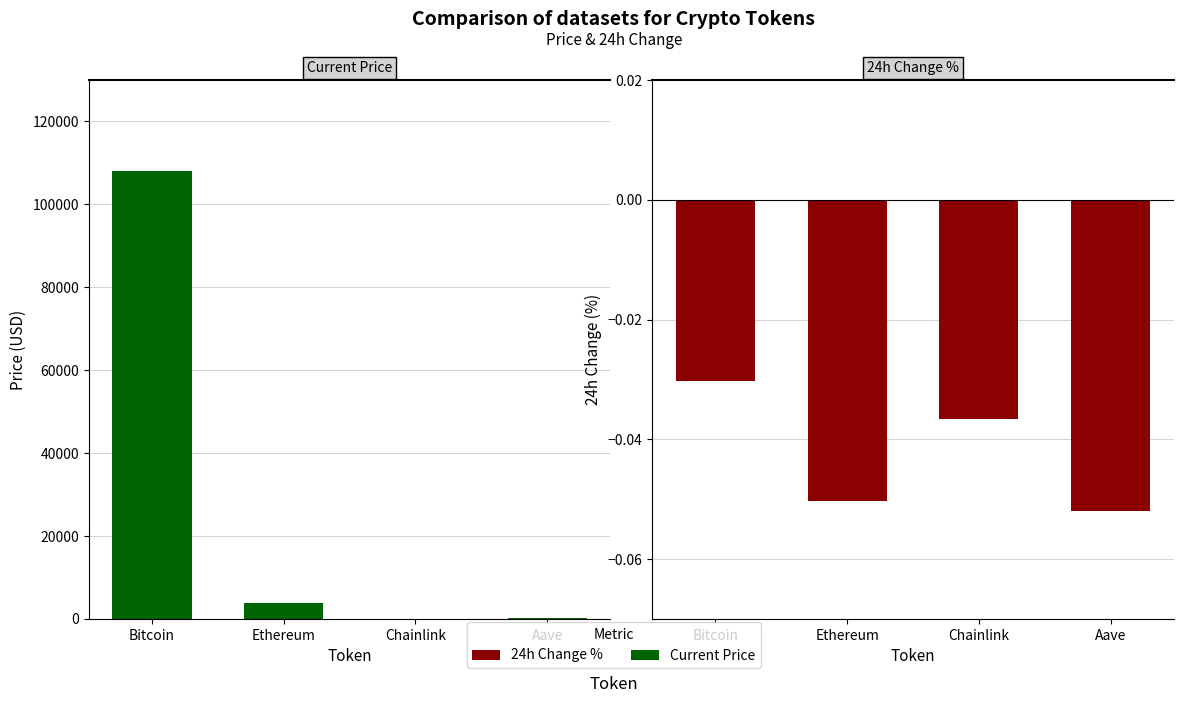

Count the number of data series in this chart.

2